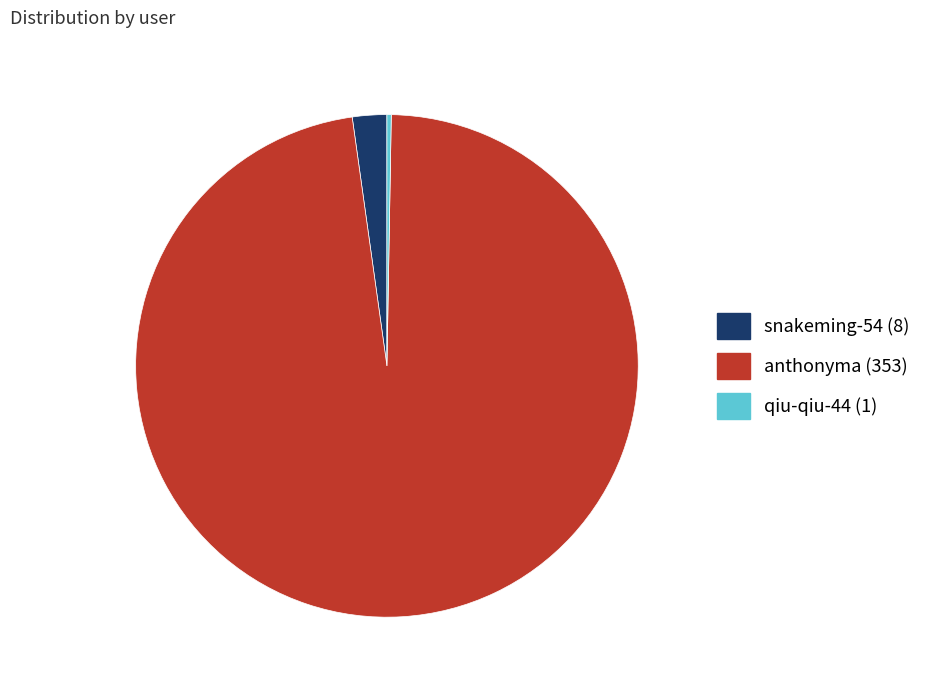

Do anthonyma and snakeming-54 together represent more than half of the pie?

Yes